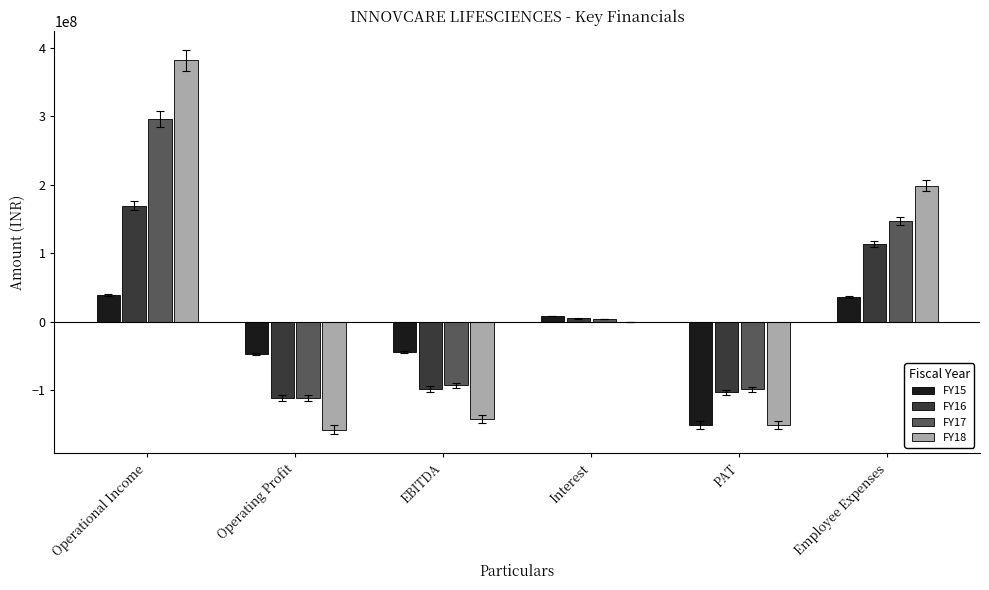

Is it true that FY17 equals 295745065 at Operational Income?

True